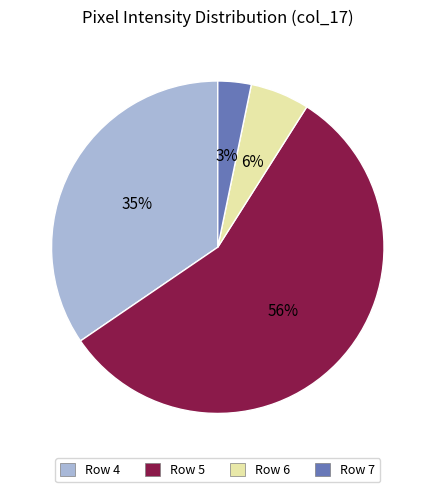

Rank the categories by value from lowest to highest.

Row 7, Row 6, Row 4, Row 5